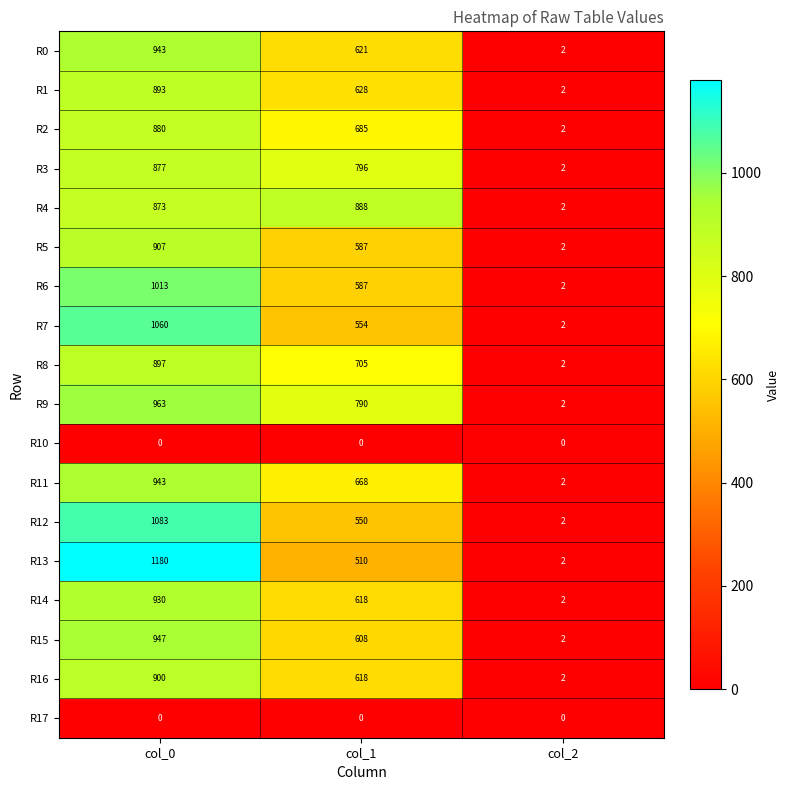

What is the maximum value shown in the chart?

1180